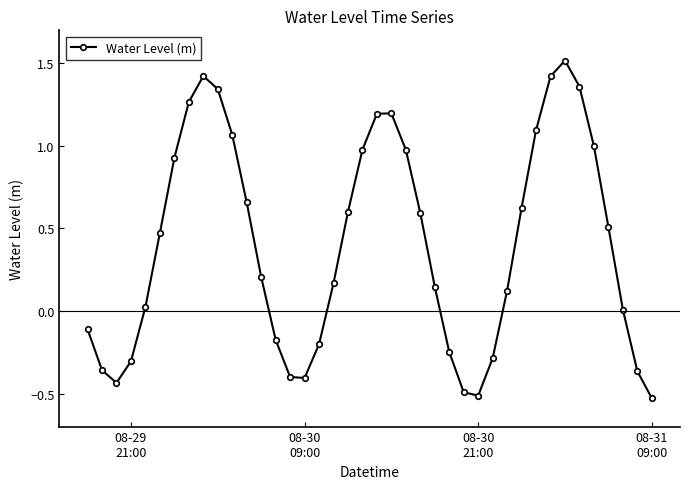

How many categories are shown in the chart?

40